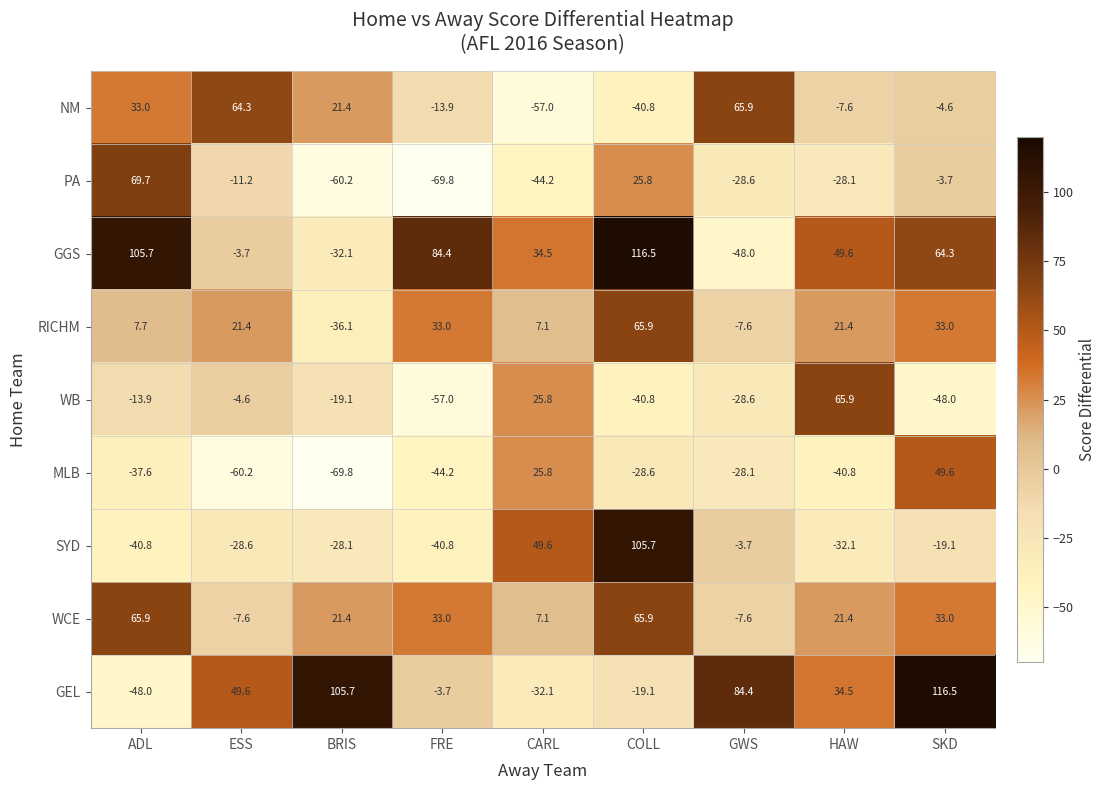

What is the average value of the SYD series?

-4.2